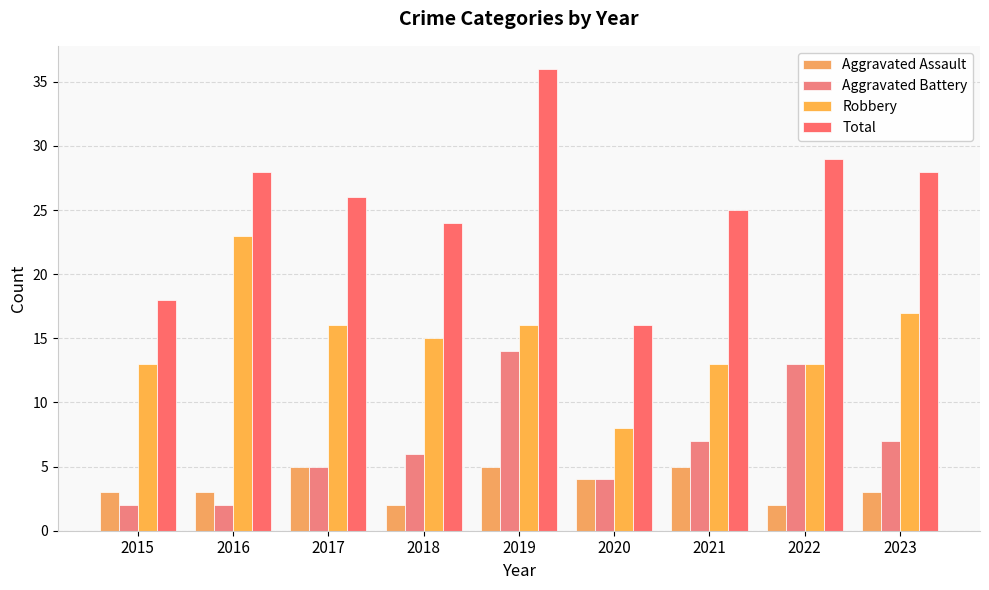

Between 2019 and 2022, which is larger?

2019